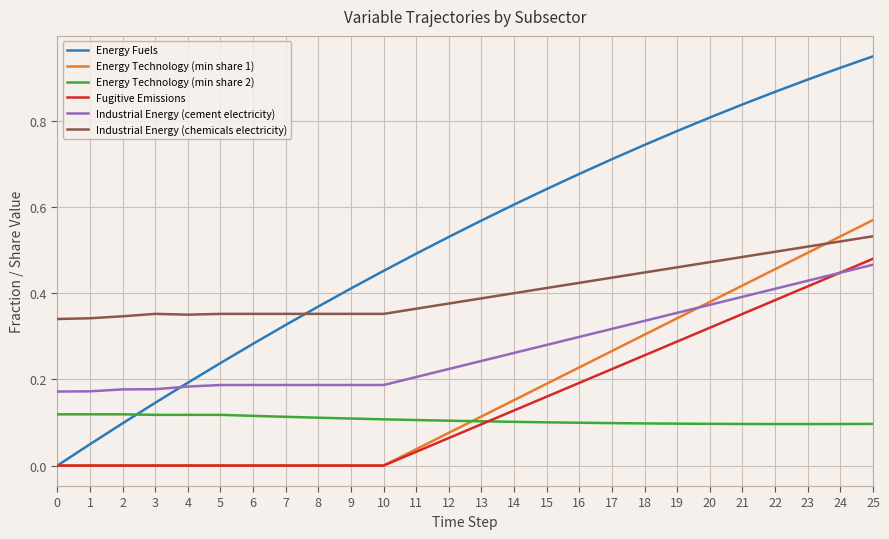

At how many categories does at least one series exceed 0?

26